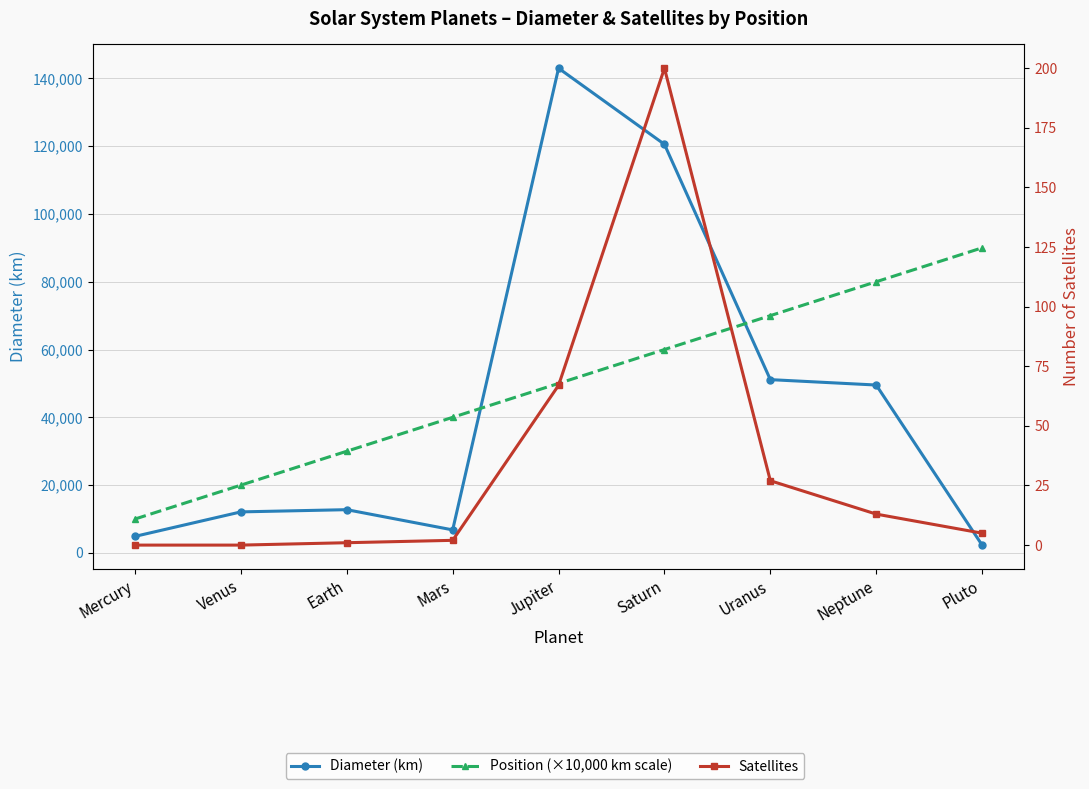

Is it true that Diameter (km) equals 120536 at Saturn?

True